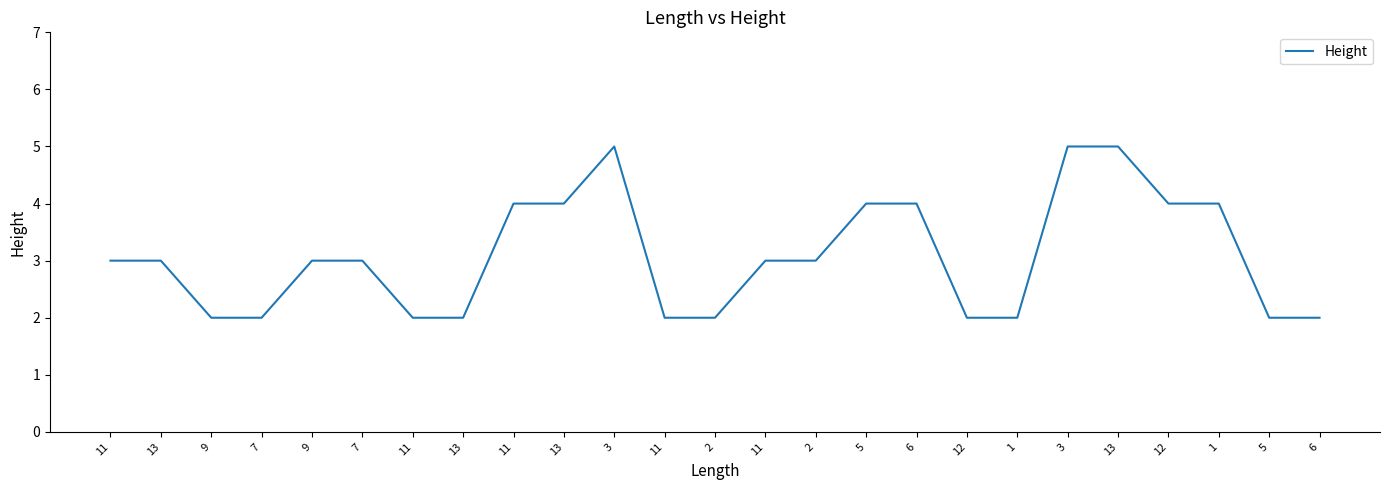

At which category does the chart reach its minimum across all series?

9